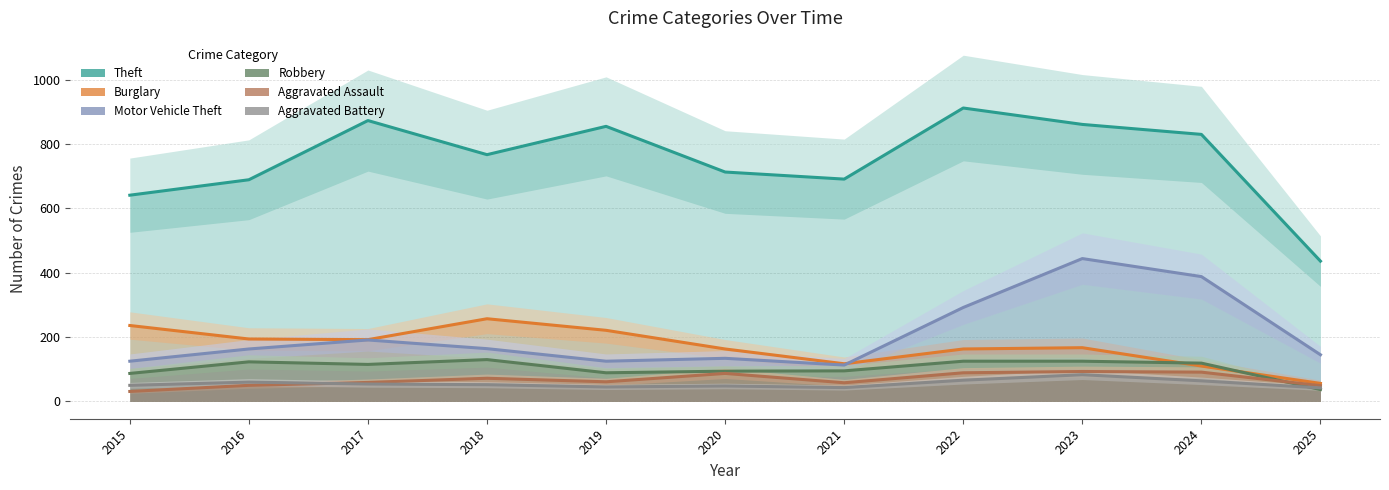

Which category has the lowest value in the Motor Vehicle Theft series?

2021